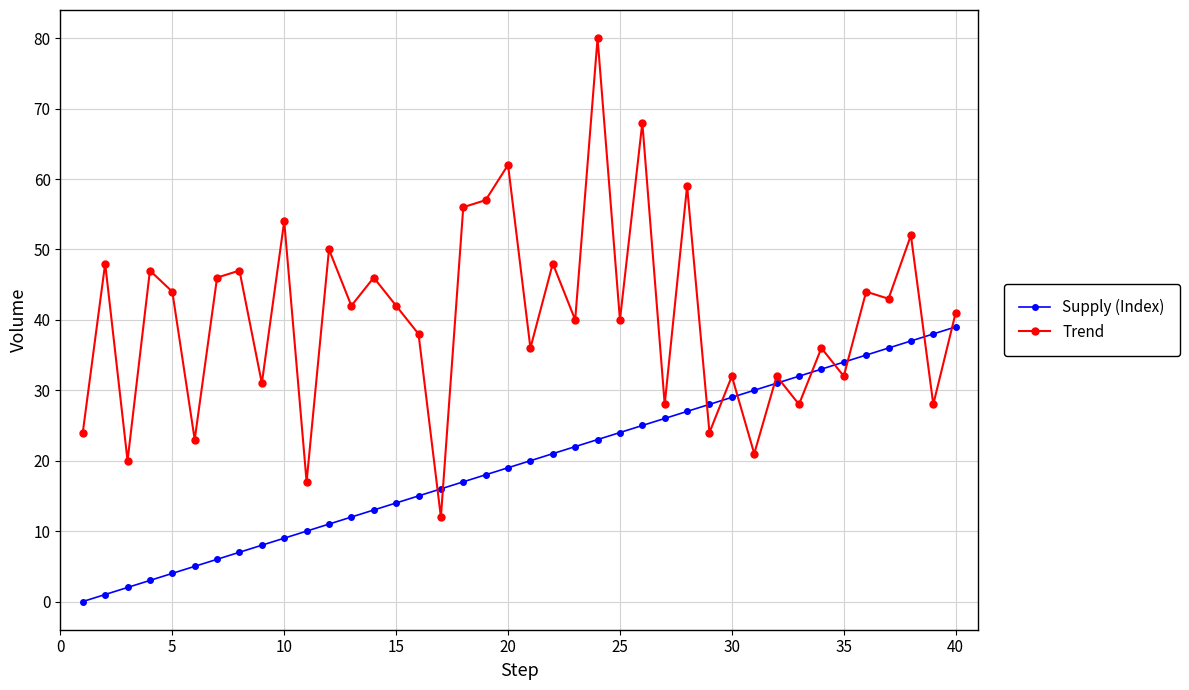

Rank the series by their average value, from lowest to highest.

Supply (Index), Trend